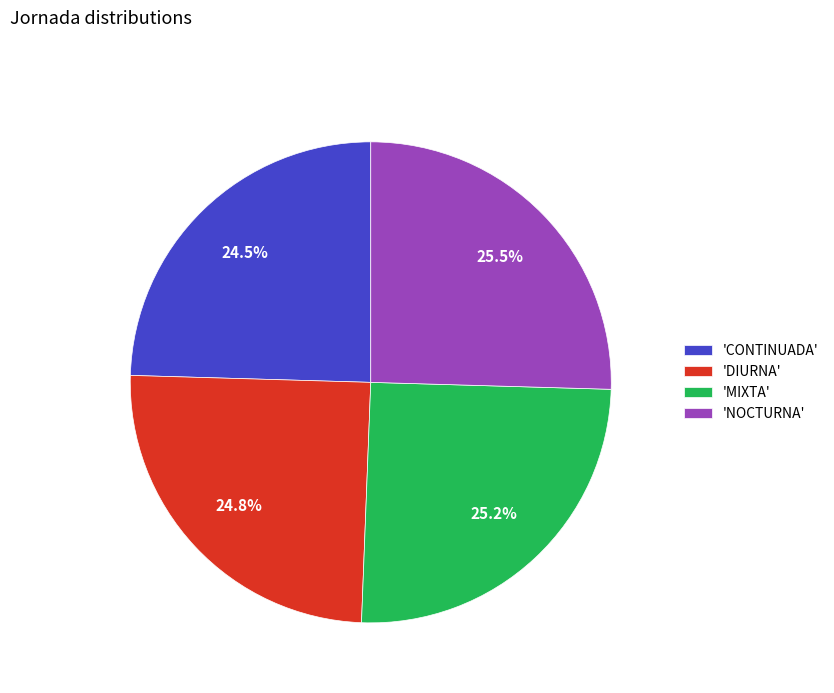

What percentage is NOT represented by 'MIXTA'?

74.8%